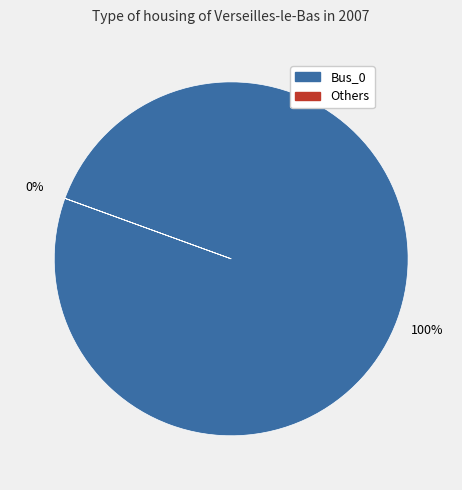

Is it true that Bus_4 is 1% of the pie?

False